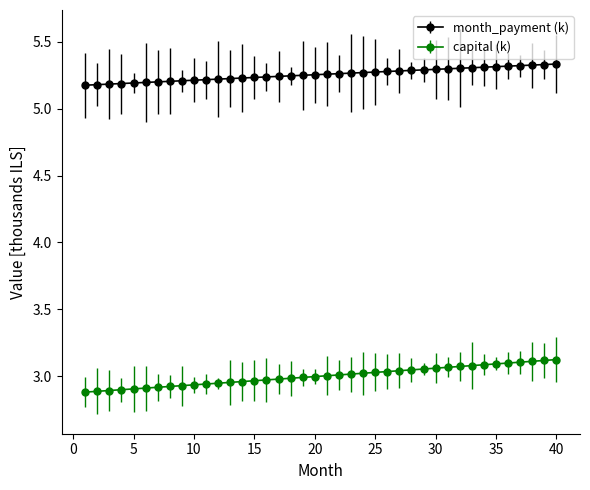

How many month_payment (k) values are between 5 and 6?

40